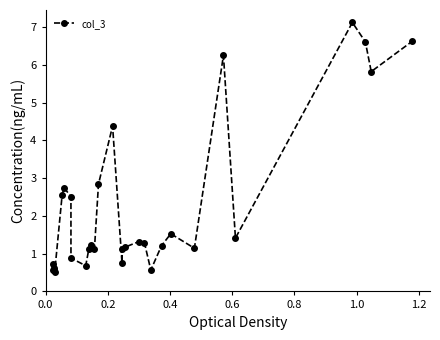

What is the difference between the second highest and second lowest values?

6.1